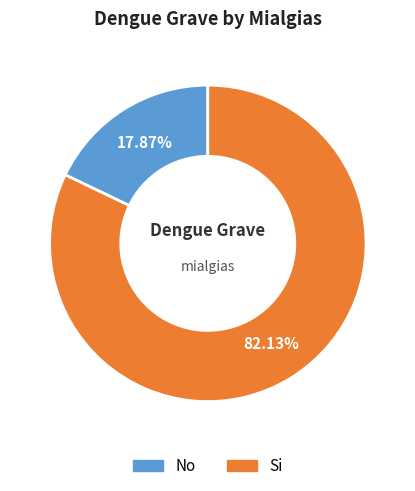

What is the smallest slice in the pie chart?

No